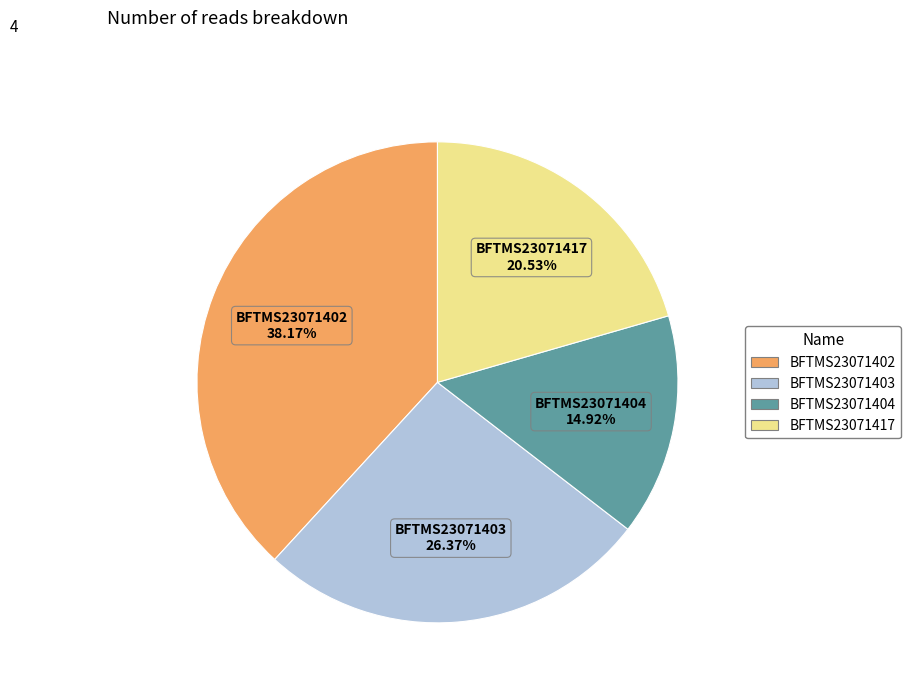

Does any single category account for the majority?

No